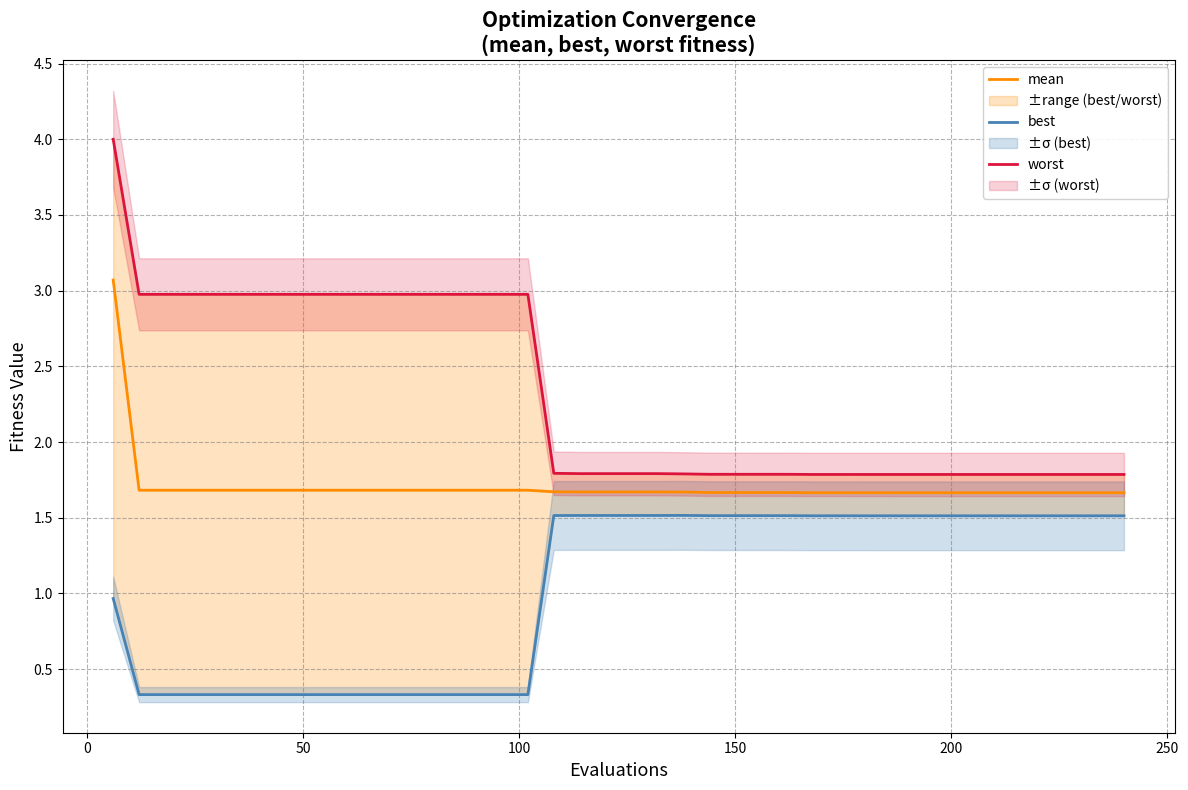

Rank the series by their maximum value, from lowest to highest.

best, mean, worst